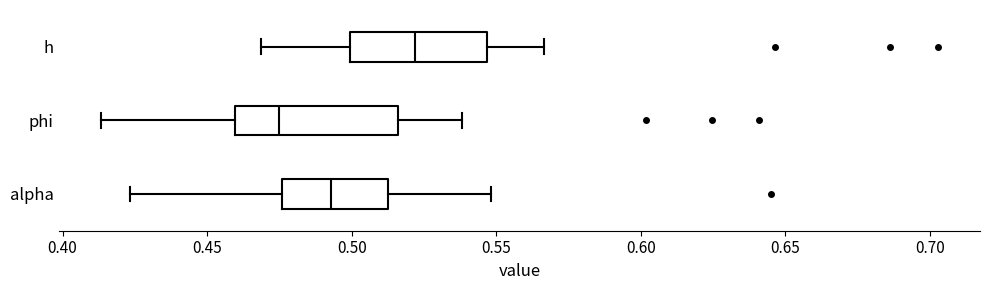

Reading bottom to top, read every box against the x-axis: the position of its median line, the range the box covers, and the ends of its whiskers. The values are not printed on the chart, so give them approximately, as read against the axis.

alpha: median 0.495, box 0.475 to 0.515, whiskers 0.425 to 0.550
phi: median 0.475, box 0.460 to 0.515, whiskers 0.415 to 0.540
h: median 0.520, box 0.500 to 0.545, whiskers 0.470 to 0.565